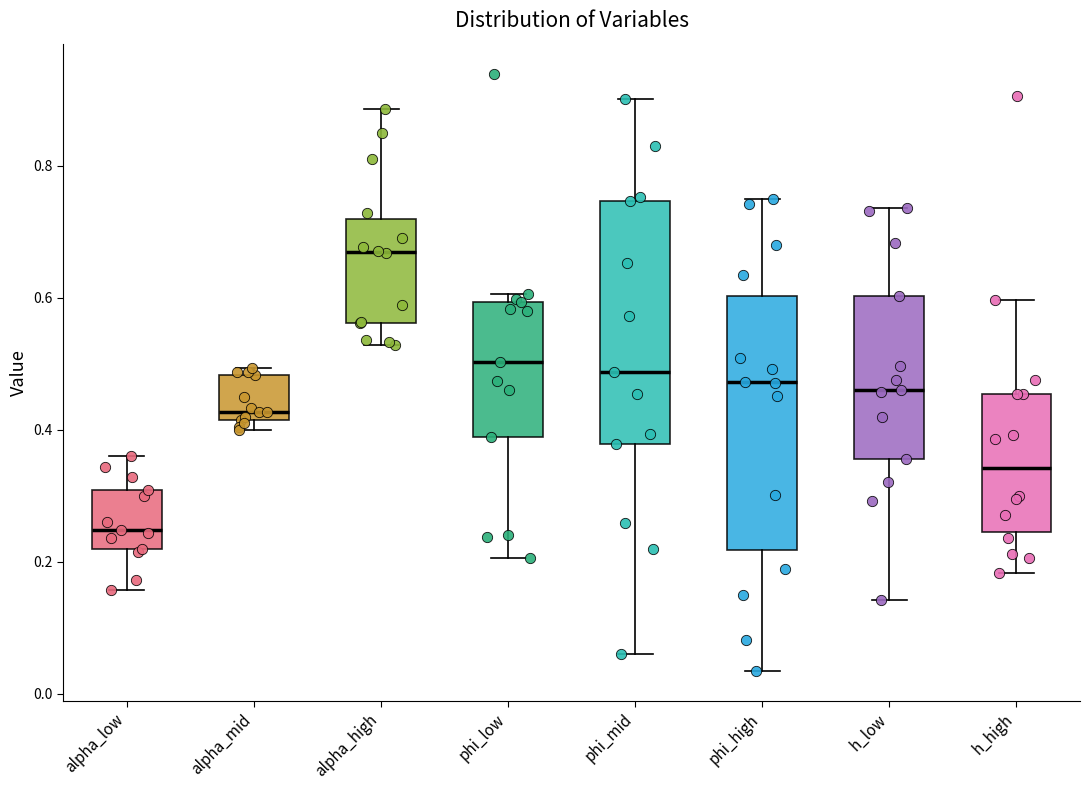

Which box has the lowest median line?

alpha_low